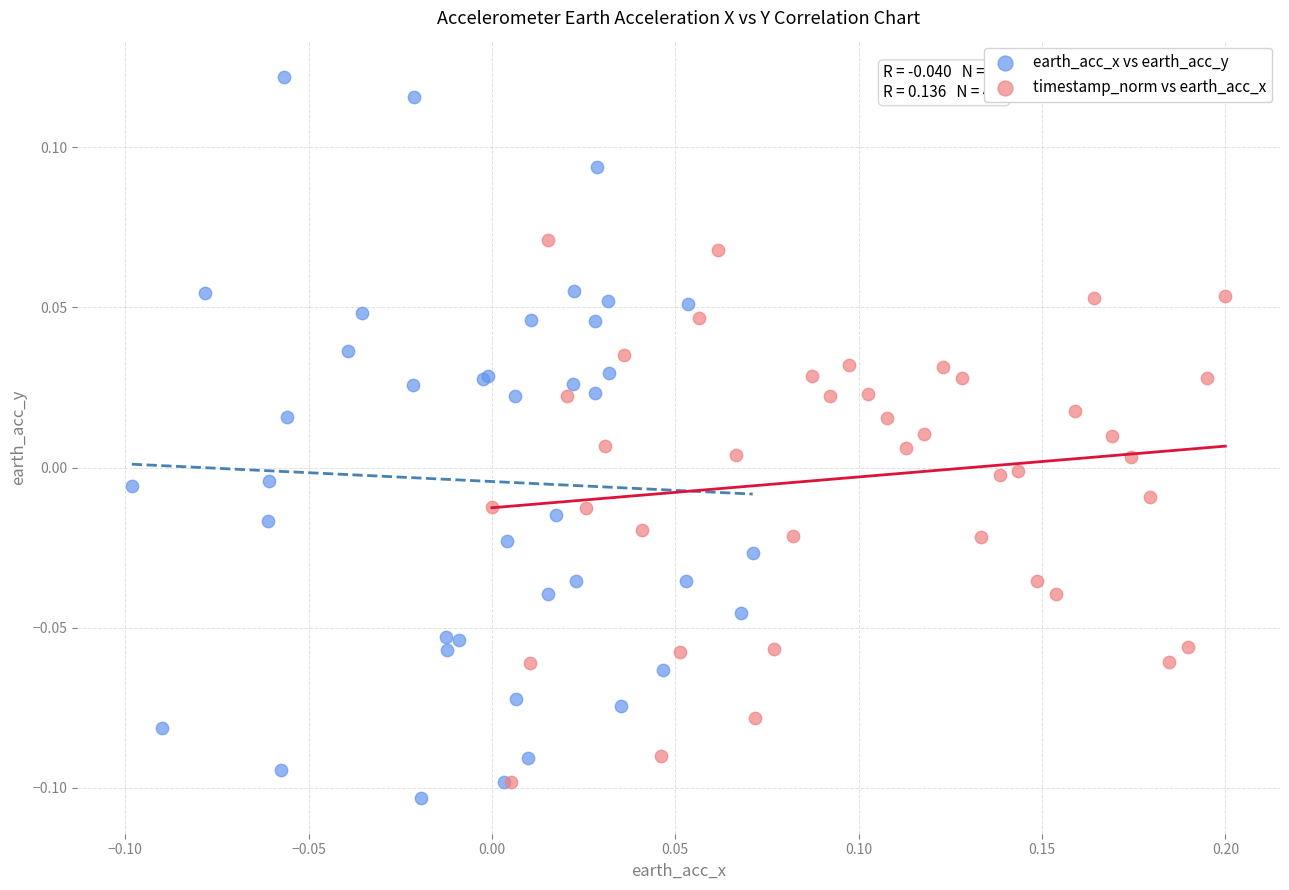

What are all the series names shown in the legend?

earth_acc_x vs earth_acc_y, timestamp_norm vs earth_acc_x